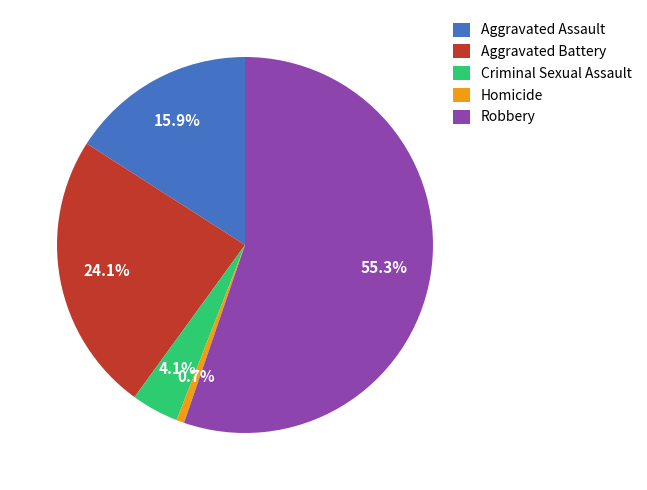

Approximately how many times larger is the value at Criminal Sexual Assault compared to Aggravated Battery?

0.2